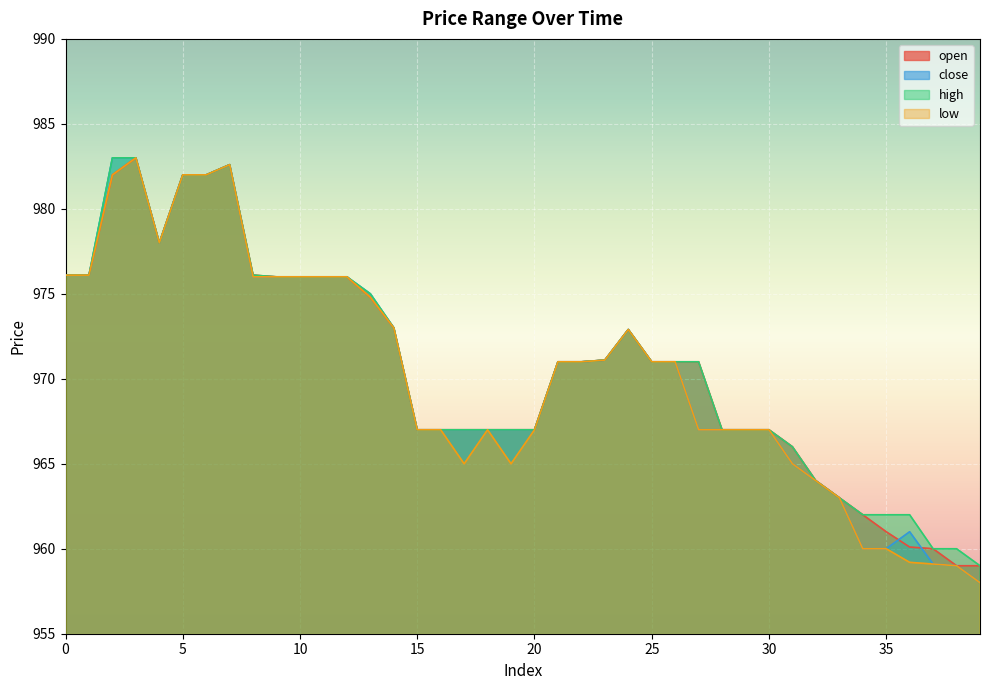

What is the sum of the close values at 26 and 22?

1942.0